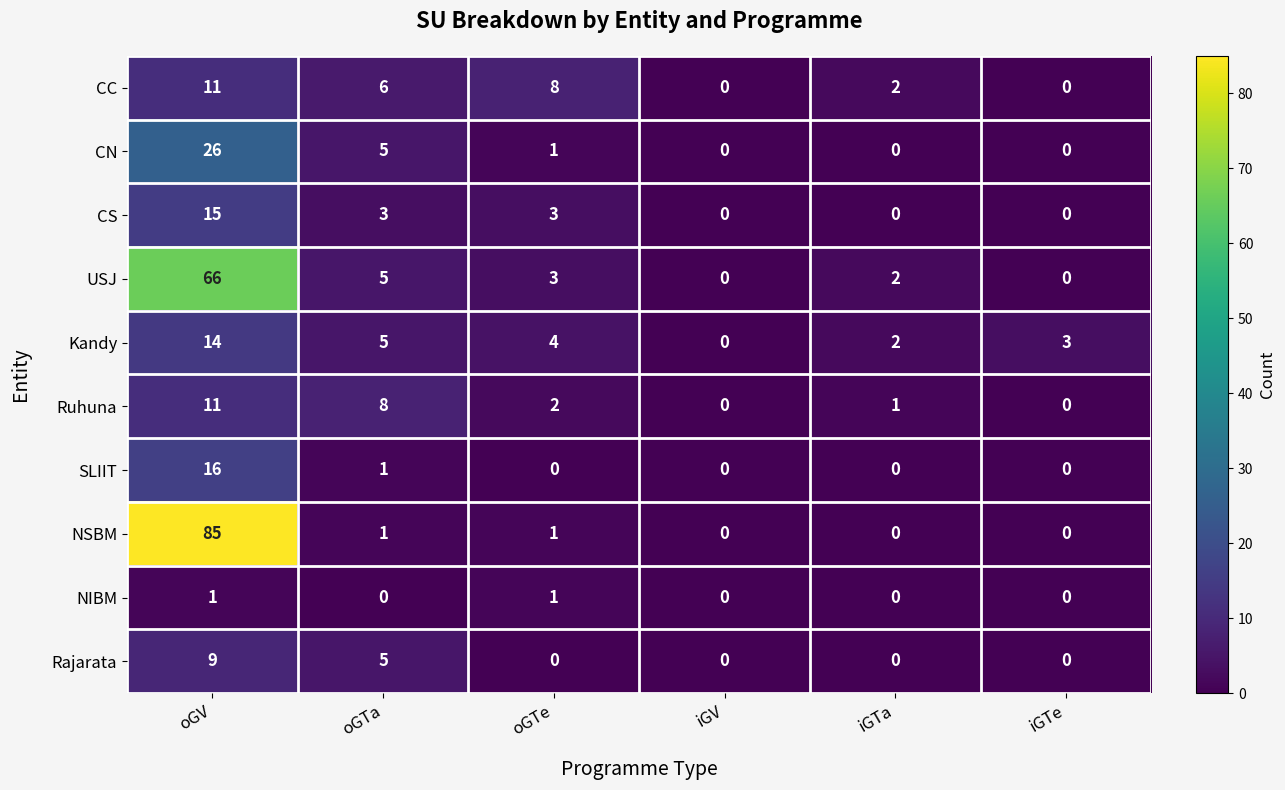

Where is USJ nearest to the value 33?

oGTa